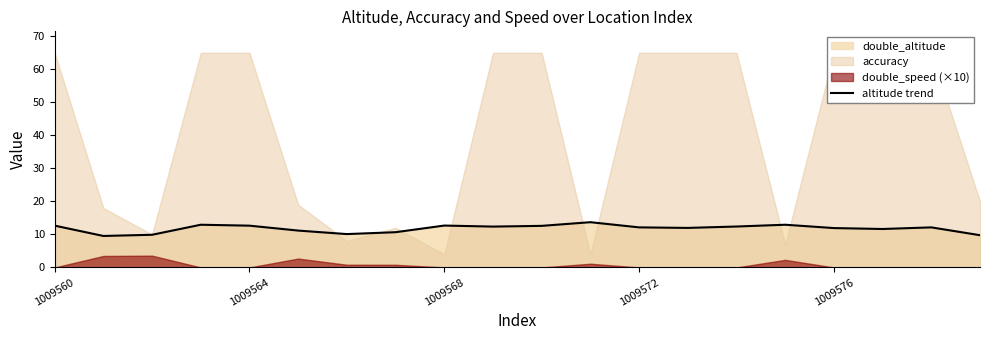

True or false: altitude trend has a value of 11.9 at 1009576.

True